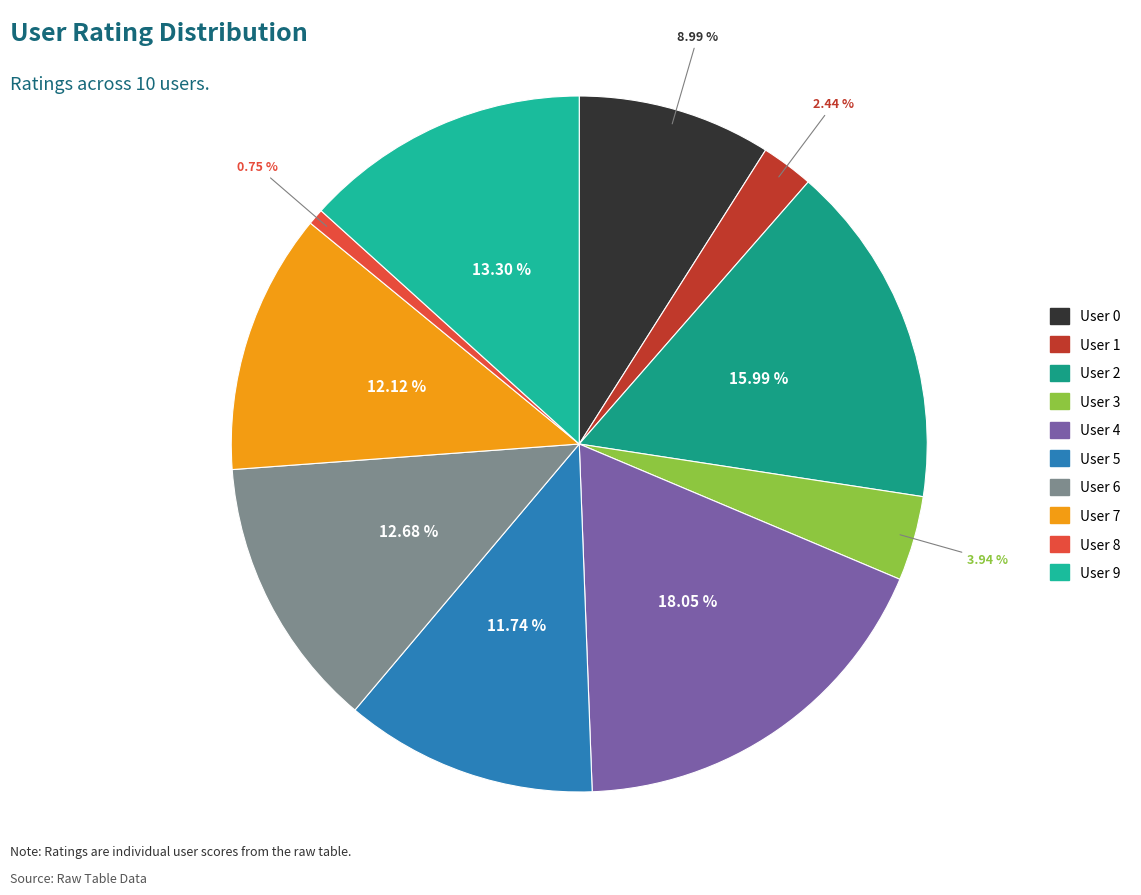

What percentage is the User 2 slice, to the nearest percent?

16%